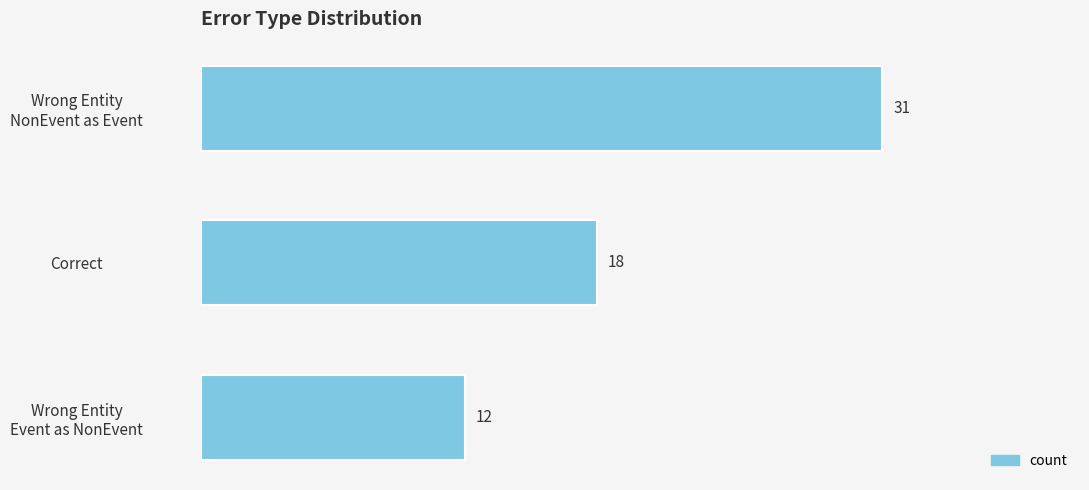

How many values are between 12 and 31?

3